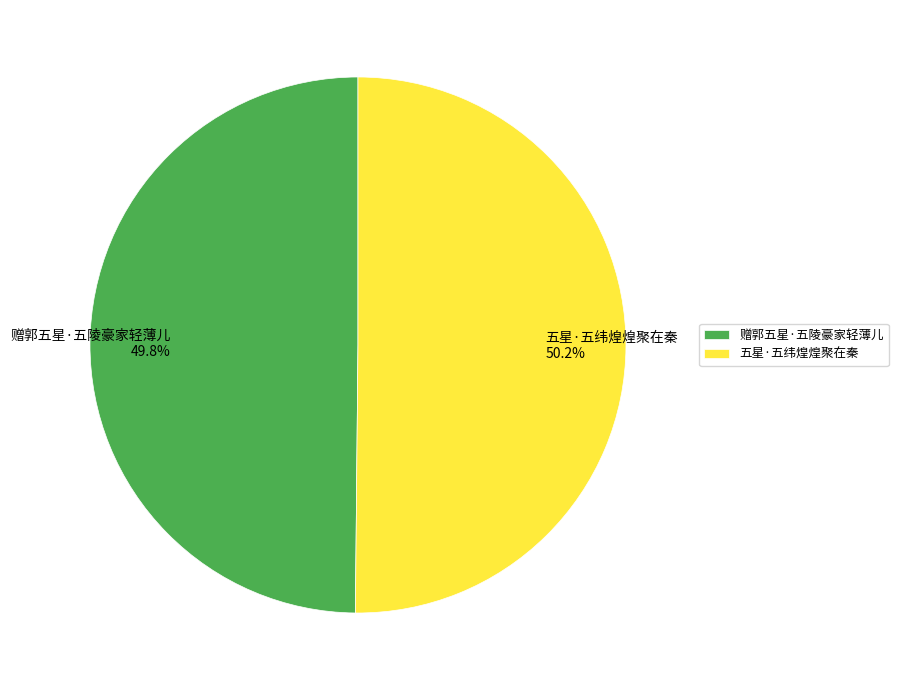

True or false: 五星·五纬煌煌聚在秦 accounts for 50% of the total.

True